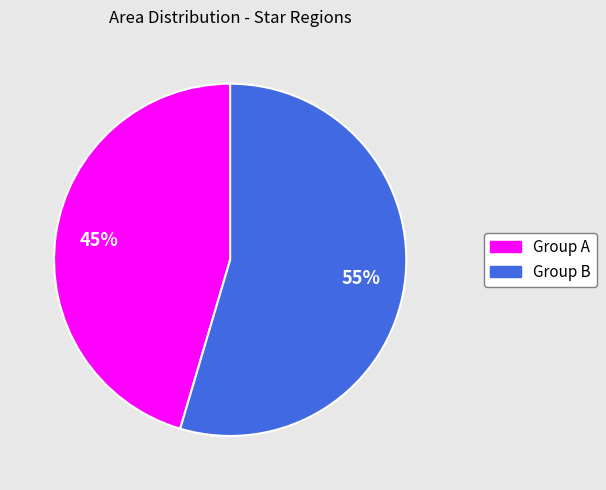

How many slices are in this pie chart?

2